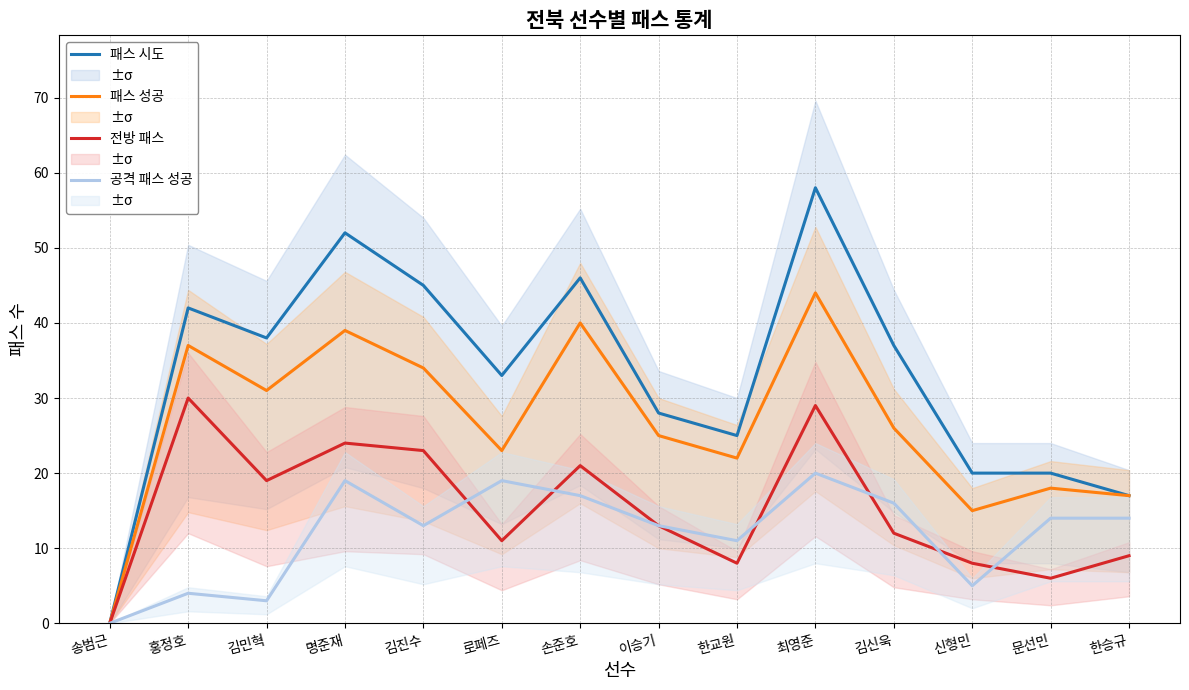

Between 손준호 and 이승기, which series saw the biggest shift?

패스 시도